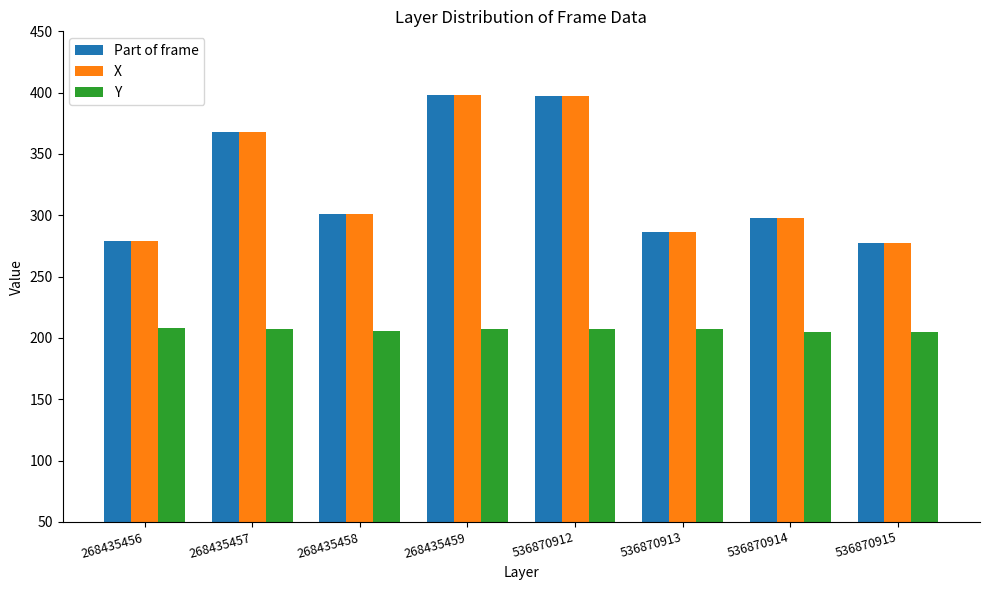

Count the number of data series in this chart.

3